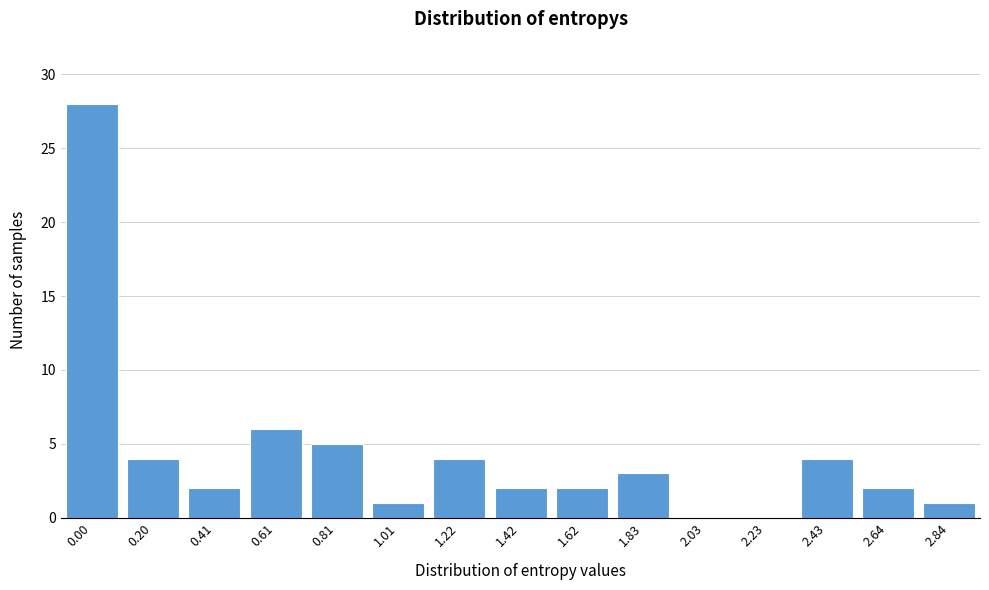

Reading left to right, list all the values displayed in this chart.

0.00=28	0.20=4	0.41=2	0.61=6	0.81=5	1.01=1	1.22=4	1.42=2	1.62=2	1.83=3	2.03=0	2.23=0	2.43=4	2.64=2	2.84=1